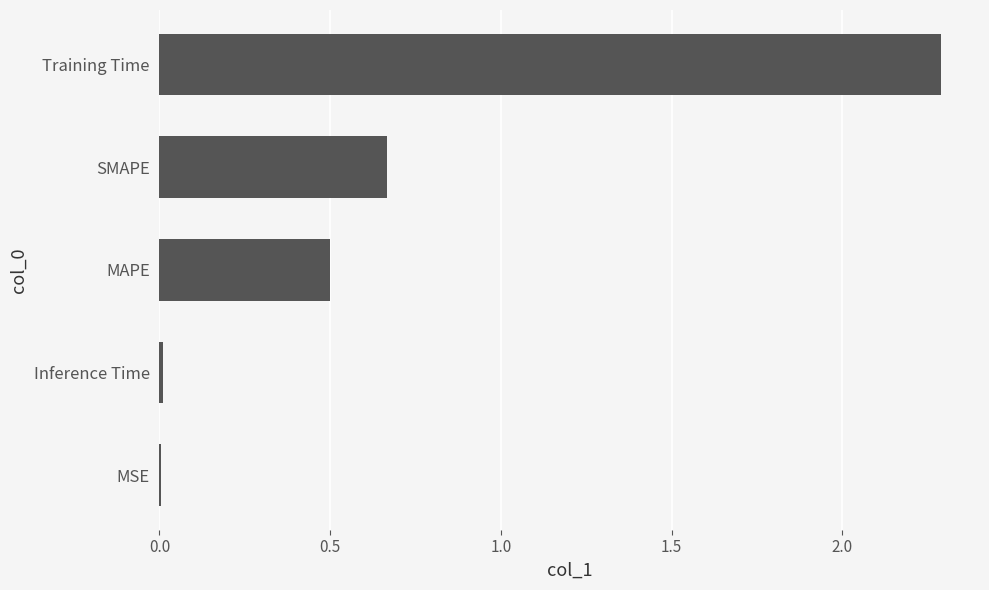

Which label corresponds to the largest value in the chart?

Training Time